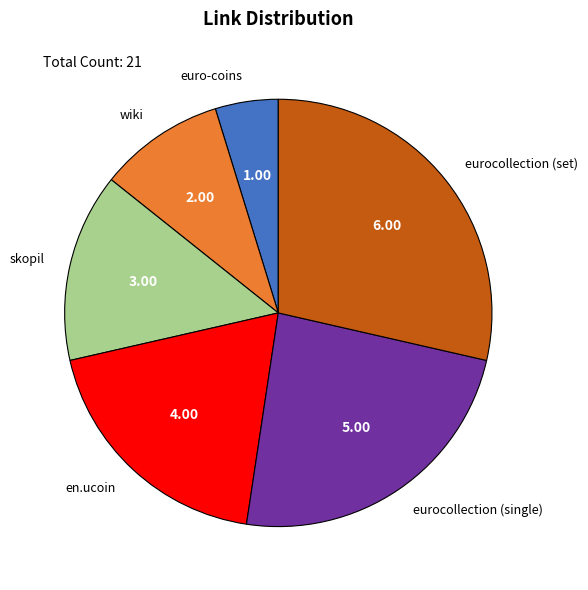

Between eurocollection (set) and en.ucoin, which is larger?

eurocollection (set)